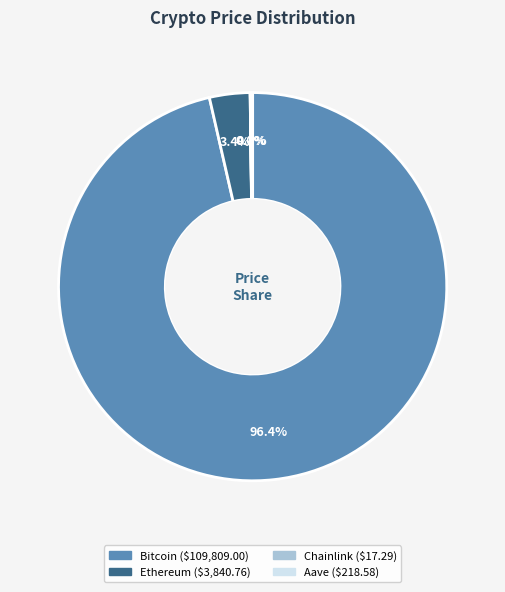

What portion of the pie excludes Ethereum?

96.6%